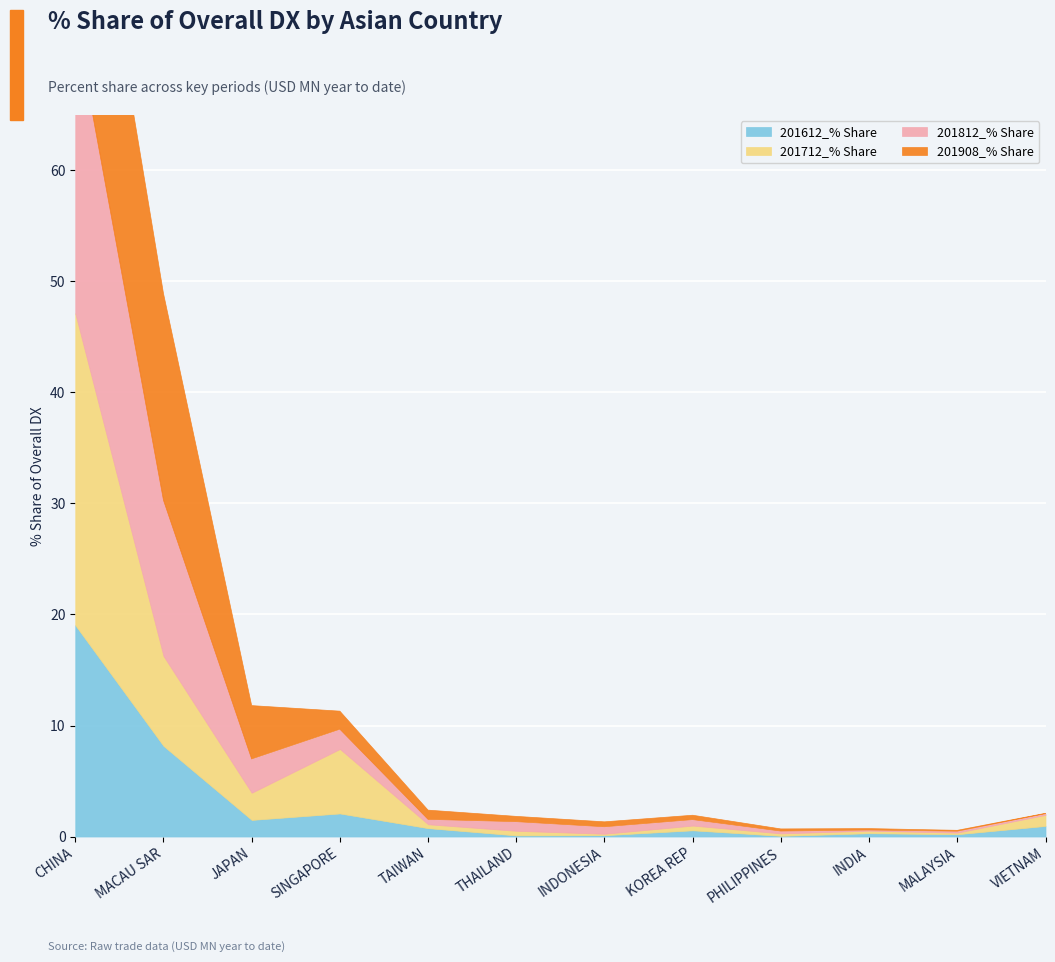

Is the value of 201908_% Share at THAILAND greater than the value of 201812_% Share at INDIA?

Yes